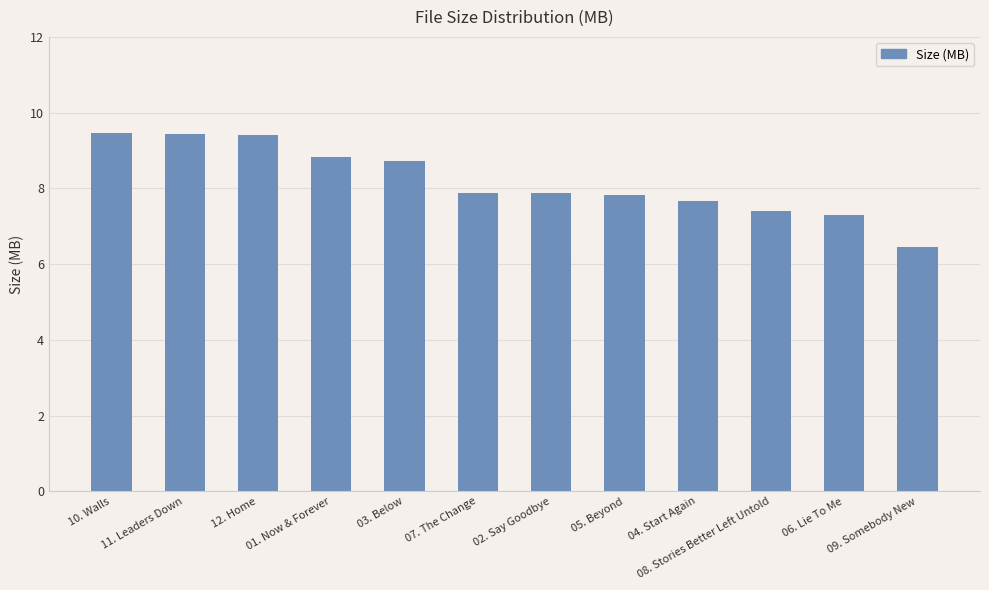

Between 06. Lie To Me and 11. Leaders Down, which is larger?

11. Leaders Down